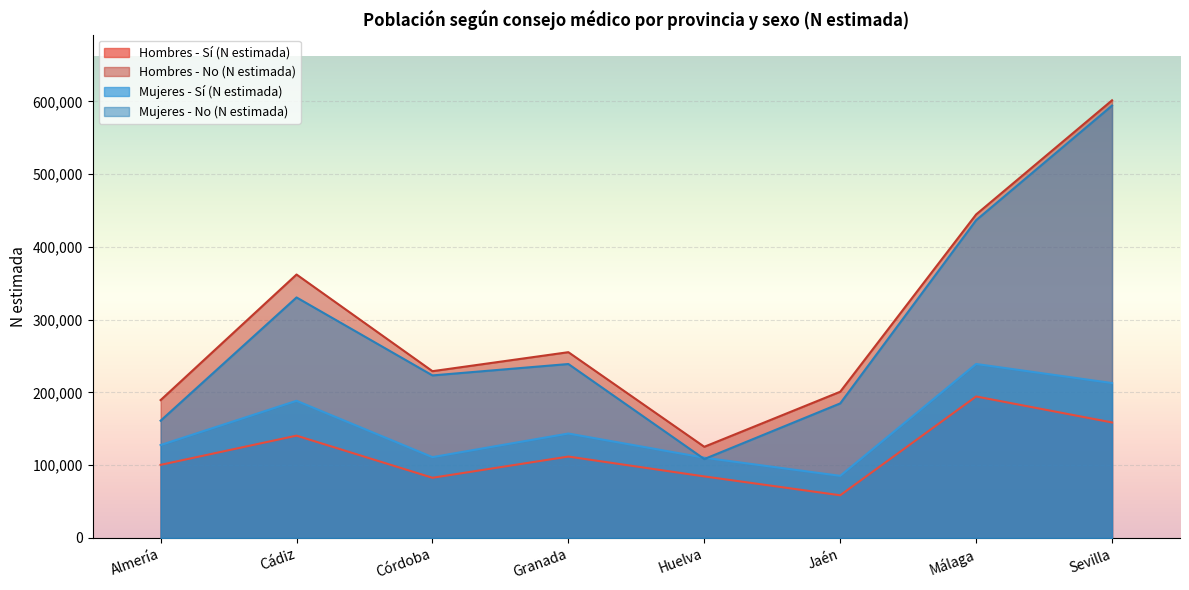

What is the sum of all Hombres - No (N estimada) values?

2408064